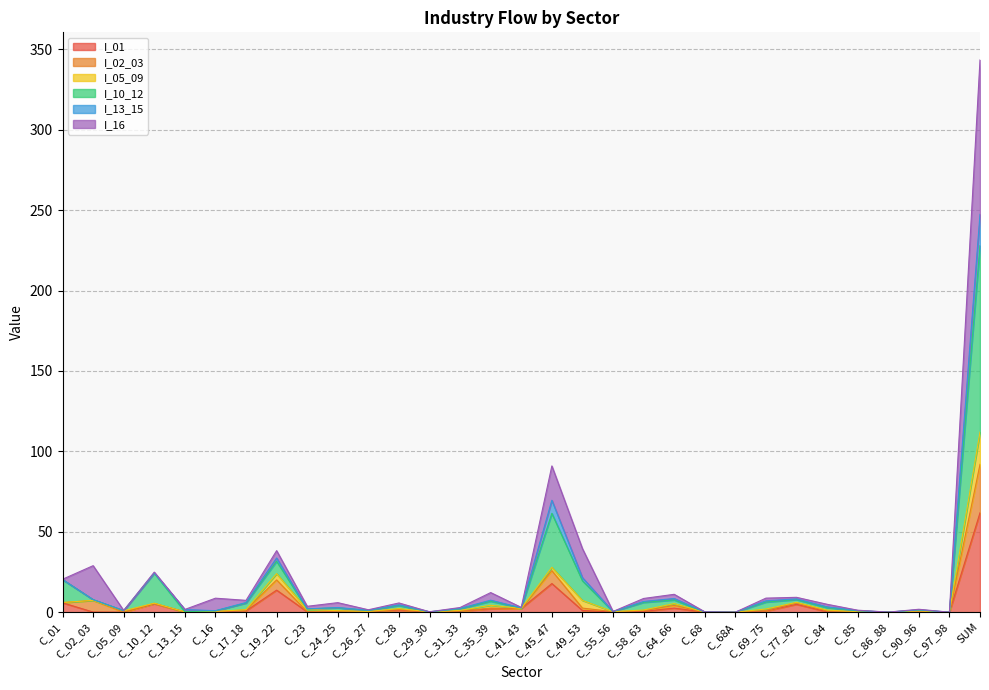

What is the maximum value for I_01?

61.8